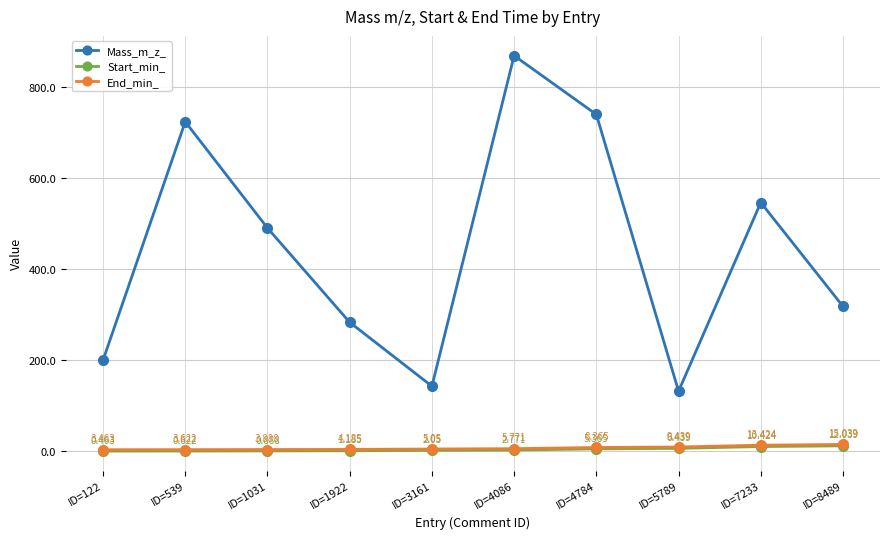

Rank the series at ID=7233 from highest to lowest value.

Mass_m_z_, End_min_, Start_min_